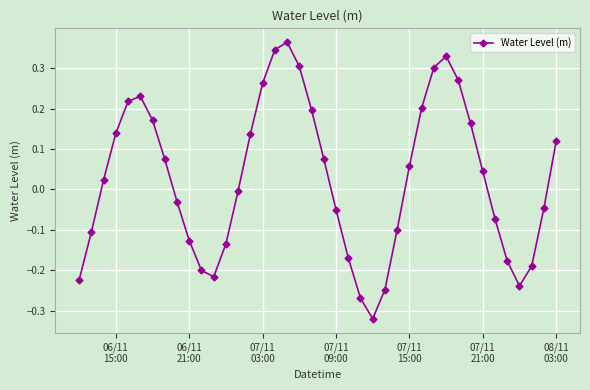

How many interior local valleys (lower than both neighbors) does the data have?

3